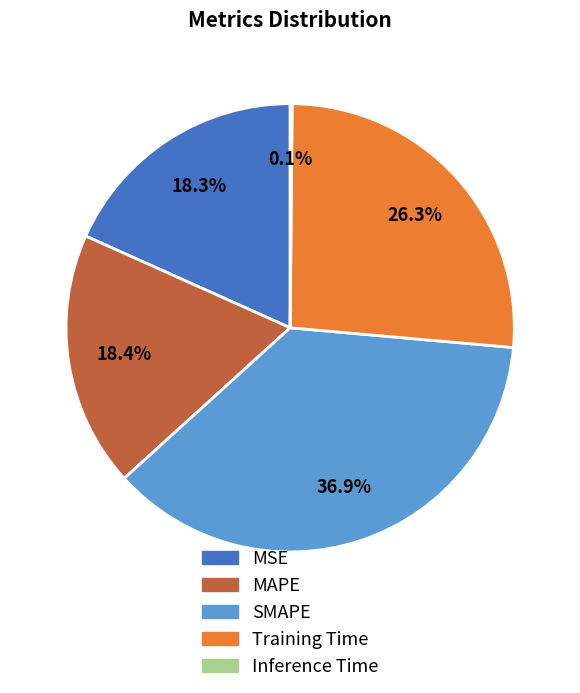

Is there any slice that represents more than half of the pie?

No